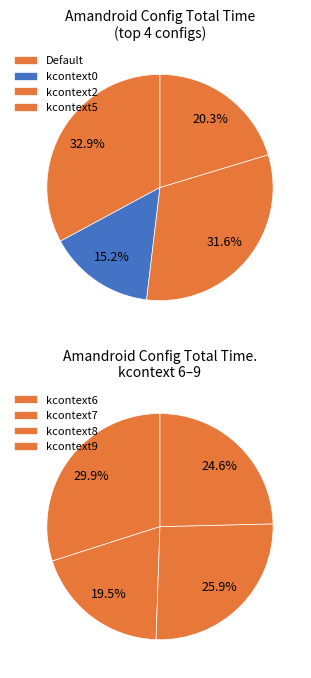

What is the largest slice in the pie chart?

config_Amandroid_default.xml